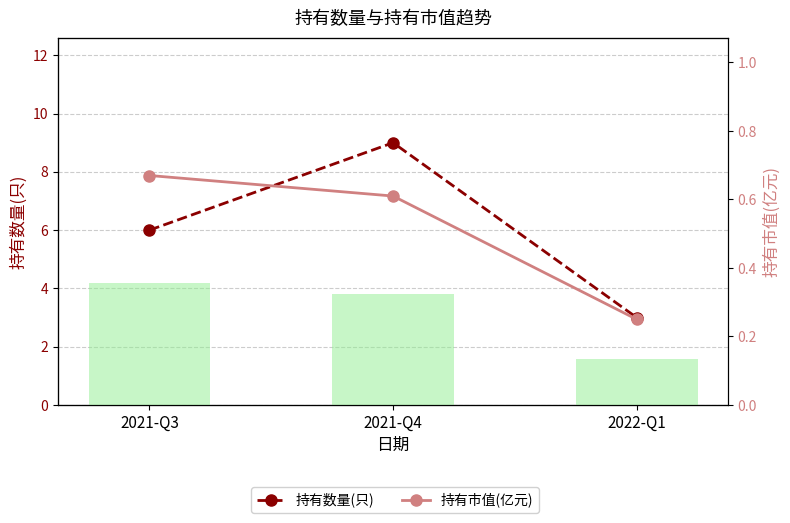

What position from the left is 2022-Q1?

3